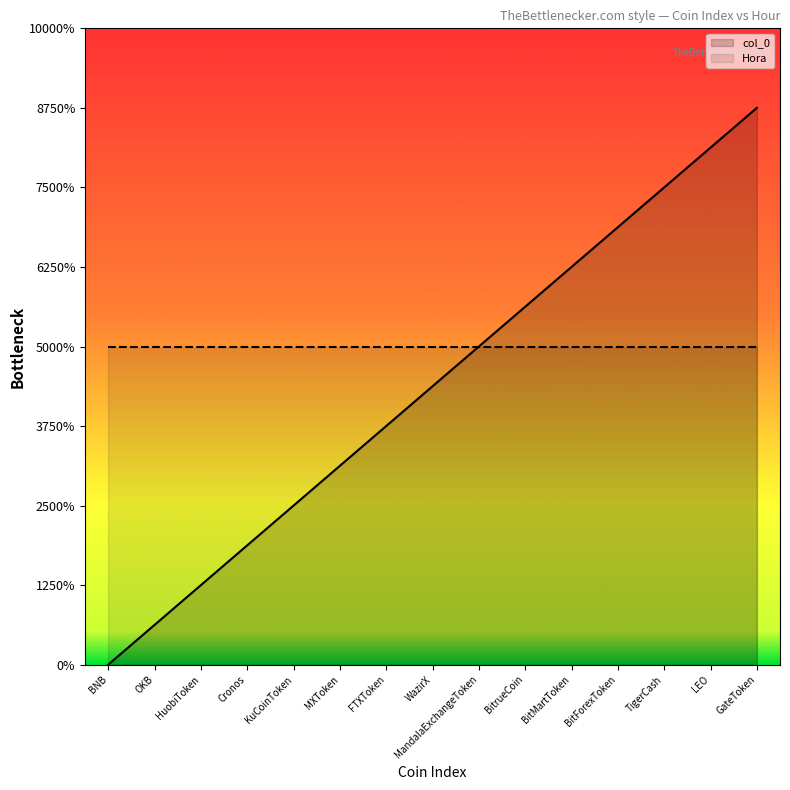

True or false: the data has more than 2 interior local peaks.

False